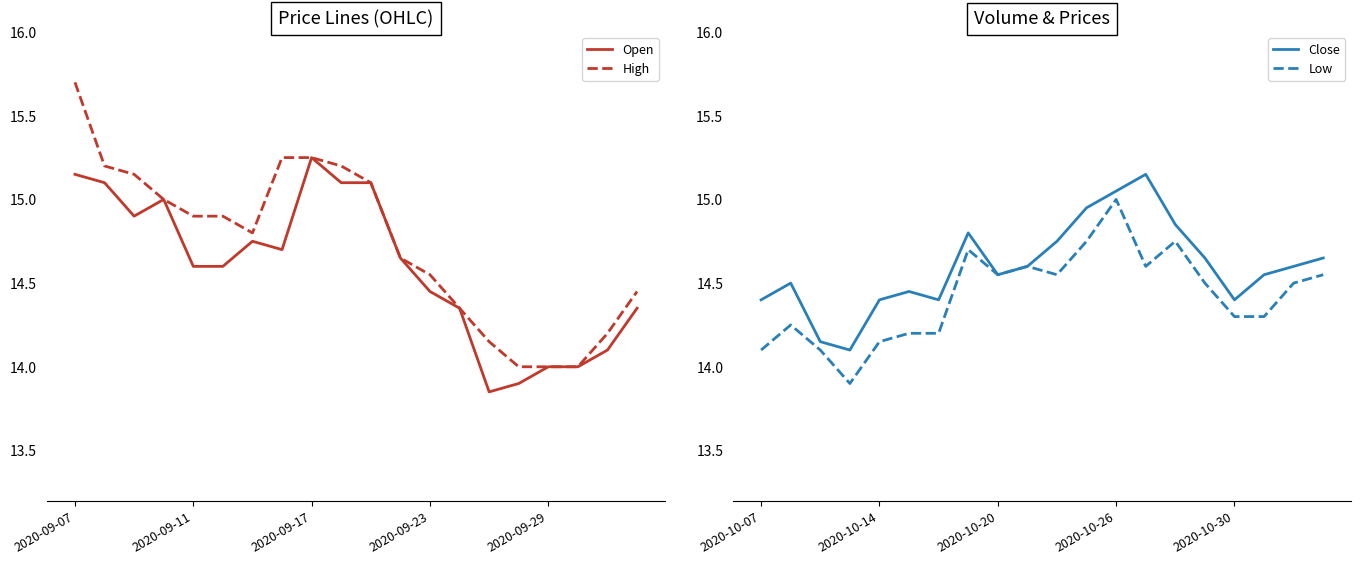

At which label does Low first exceed 14?

2020-10-07